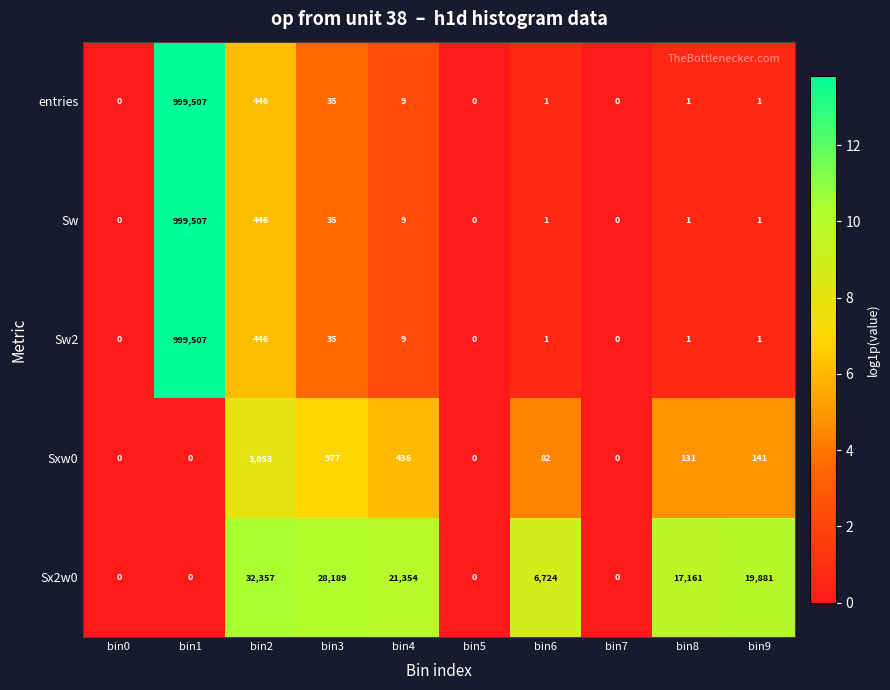

What value does the Sw series have at bin3?

35